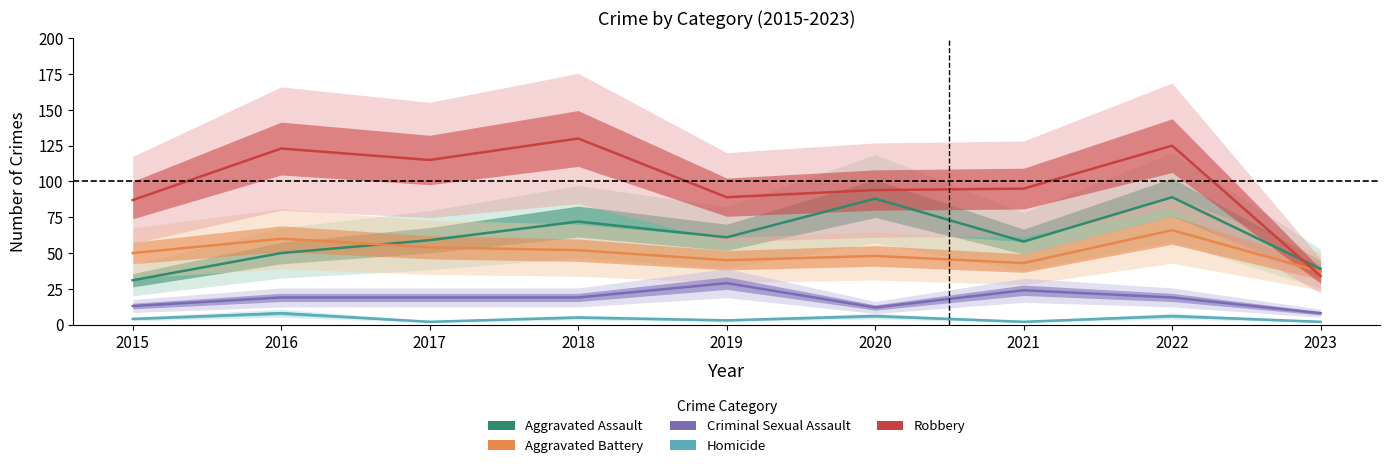

At 2018, list the series in order from smallest to largest.

Homicide, Criminal Sexual Assault, Aggravated Battery, Aggravated Assault, Robbery